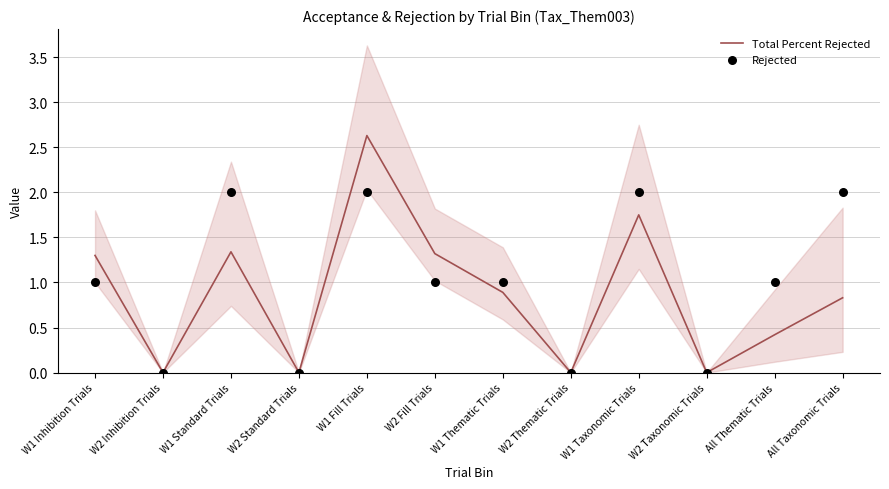

Which series contains the highest Y value?

Total Percent Rejected